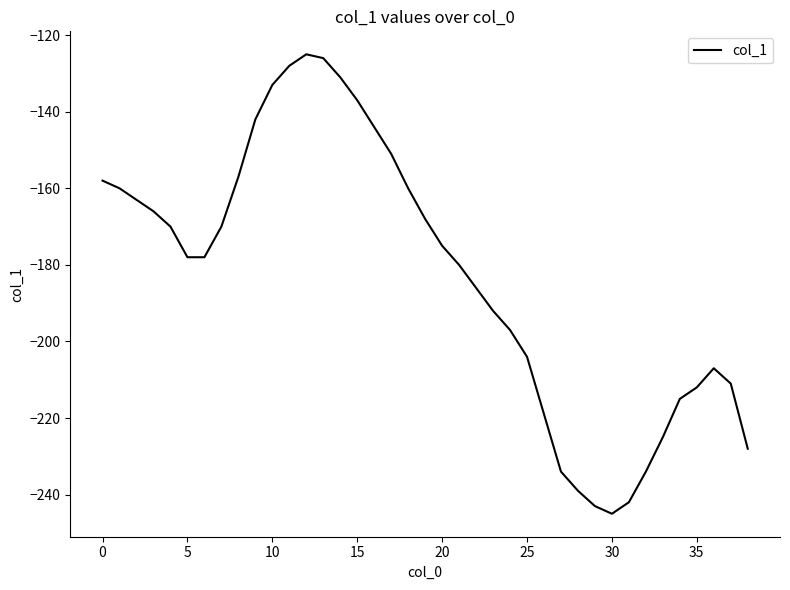

What is the greatest value displayed?

-125